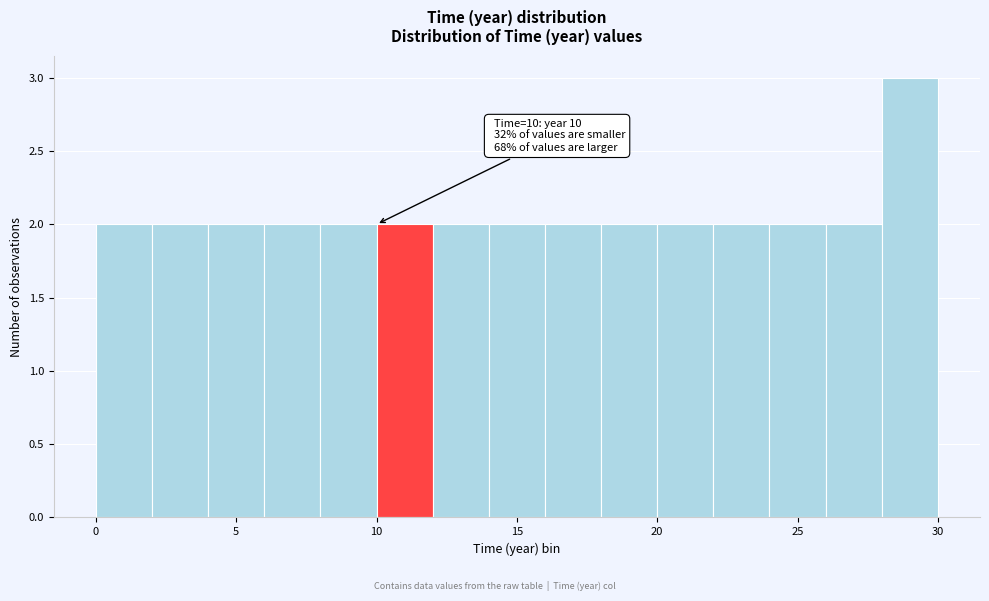

Over which range of the x-axis is the bar tallest?

28 to 30